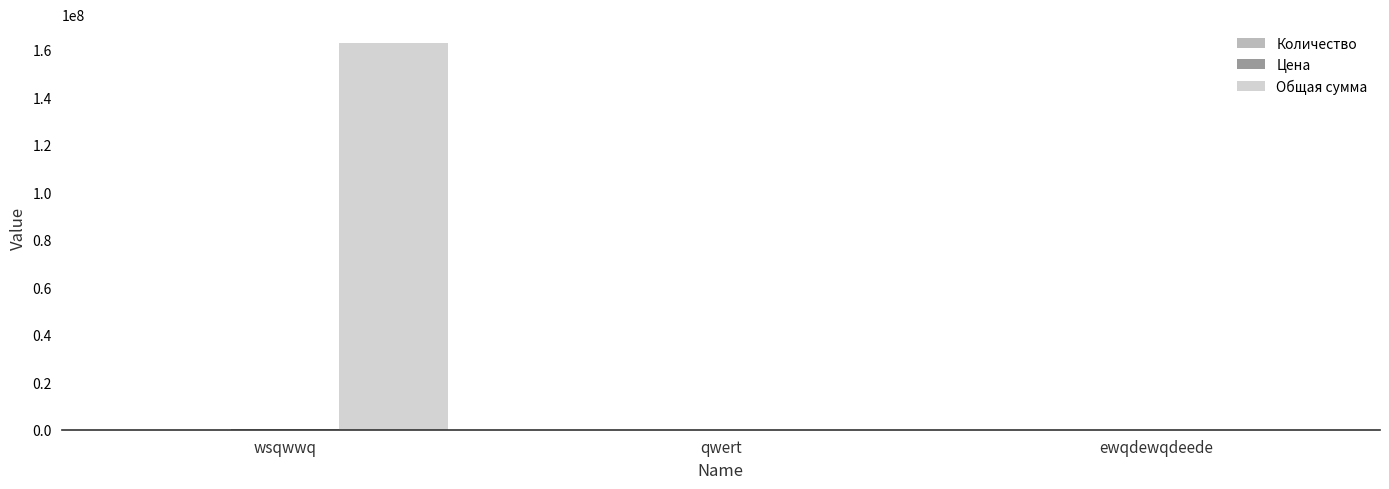

Which series has the largest total across all categories?

Общая сумма